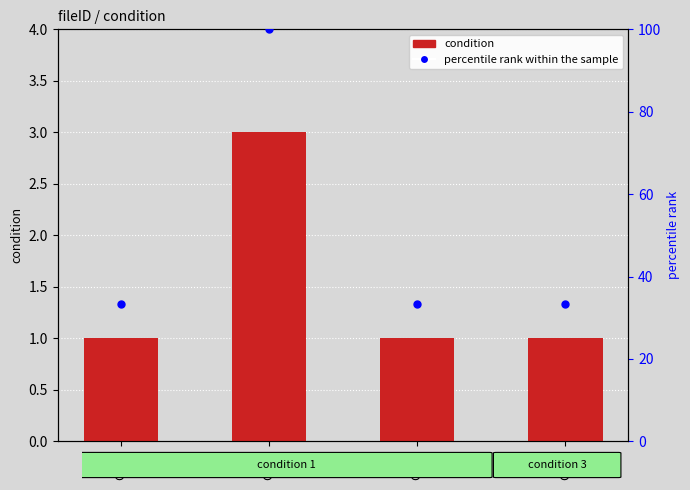

How many bars are there in total?

4